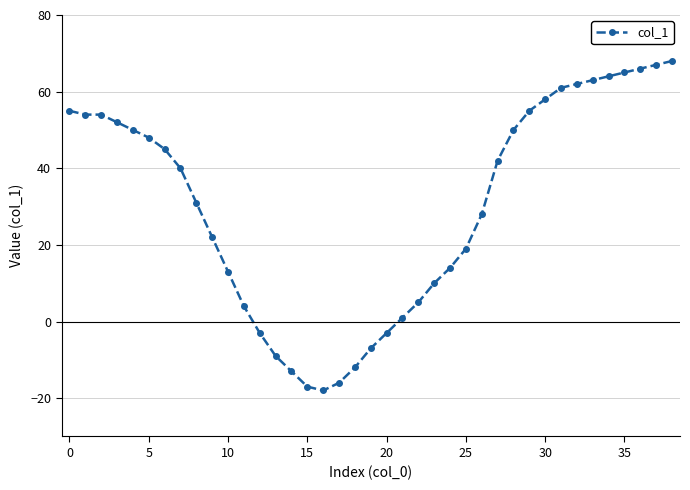

What is the average value?

30